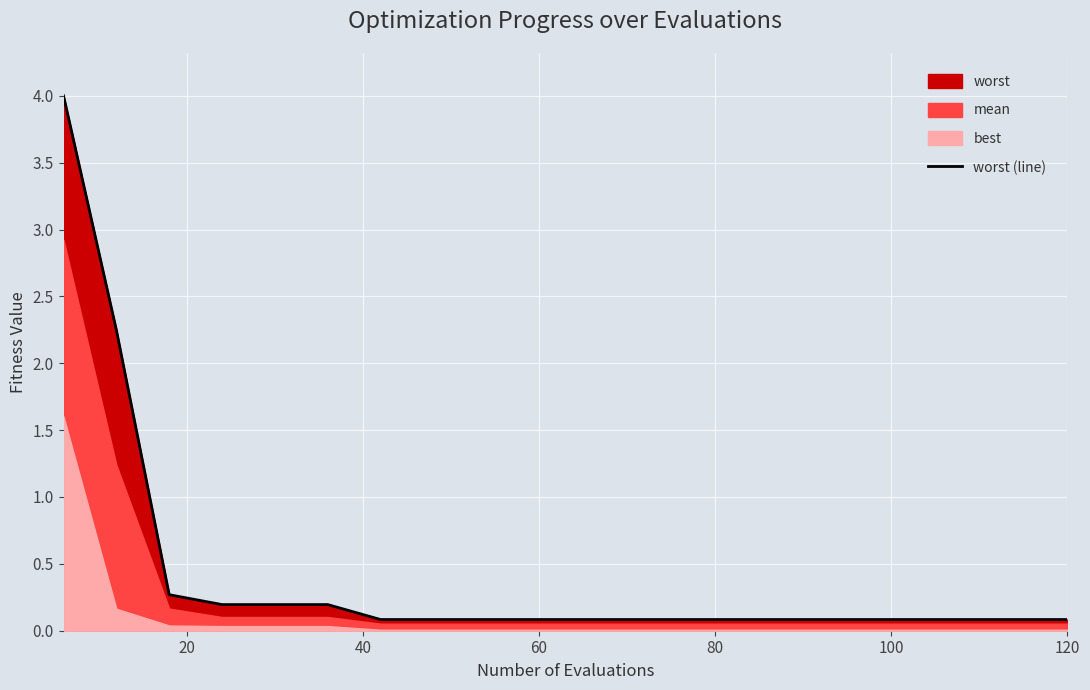

What is the maximum value shown in the chart?

4.0